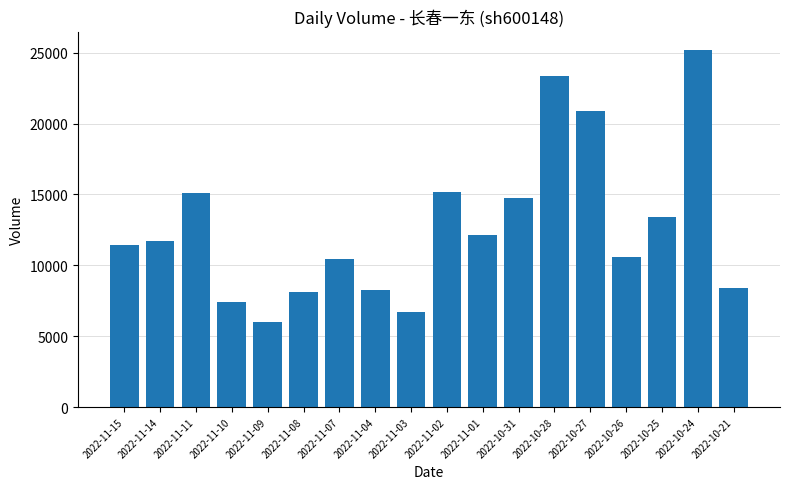

What is the label of the 8th bar from the right?

2022-11-01